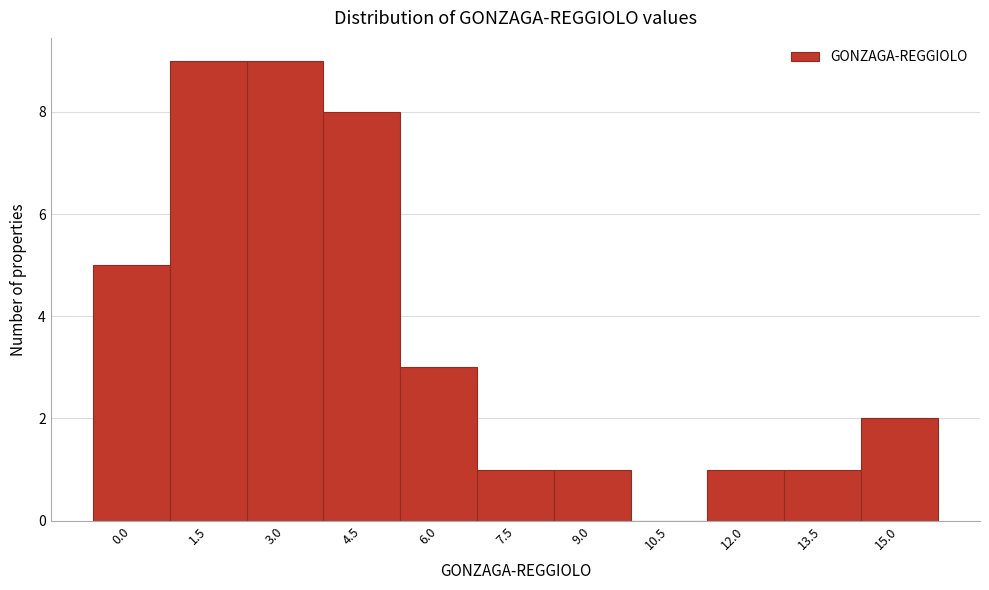

Reading left to right, extract all data points from this chart.

0.0=5	1.5=9	3.0=9	4.5=8	6.0=3	7.5=1	9.0=1	10.5=0	12.0=1	13.5=1	15.0=2